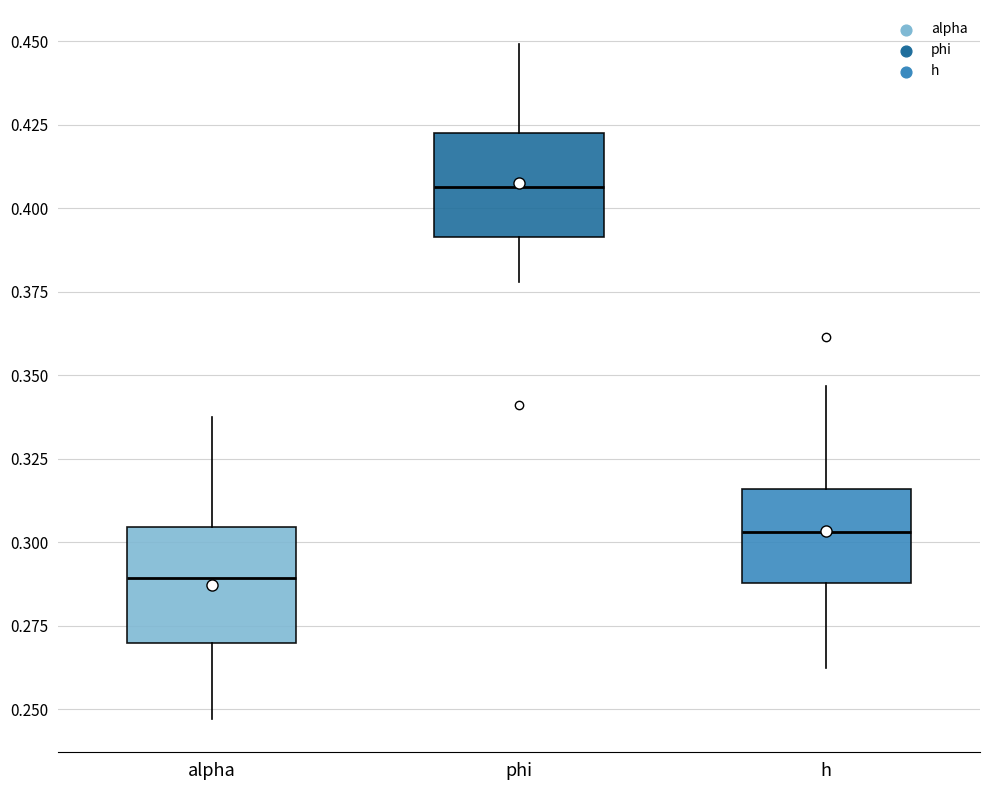

Which box's median line is the lowest?

alpha